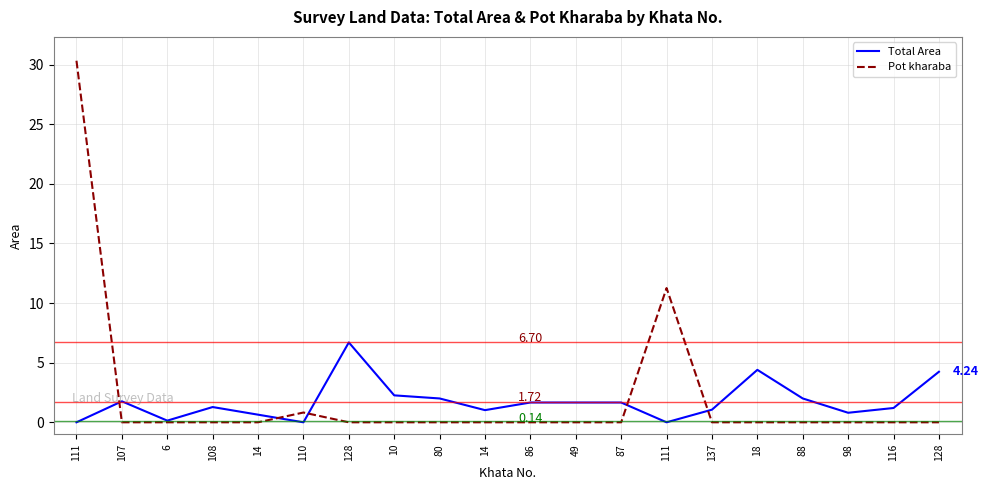

List the labels in order of Total Area value, smallest first.

111, 110, 111, 6, 14, 98, 14, 137, 116, 108, 86, 49, 87, 107, 80, 88, 10, 128, 18, 128